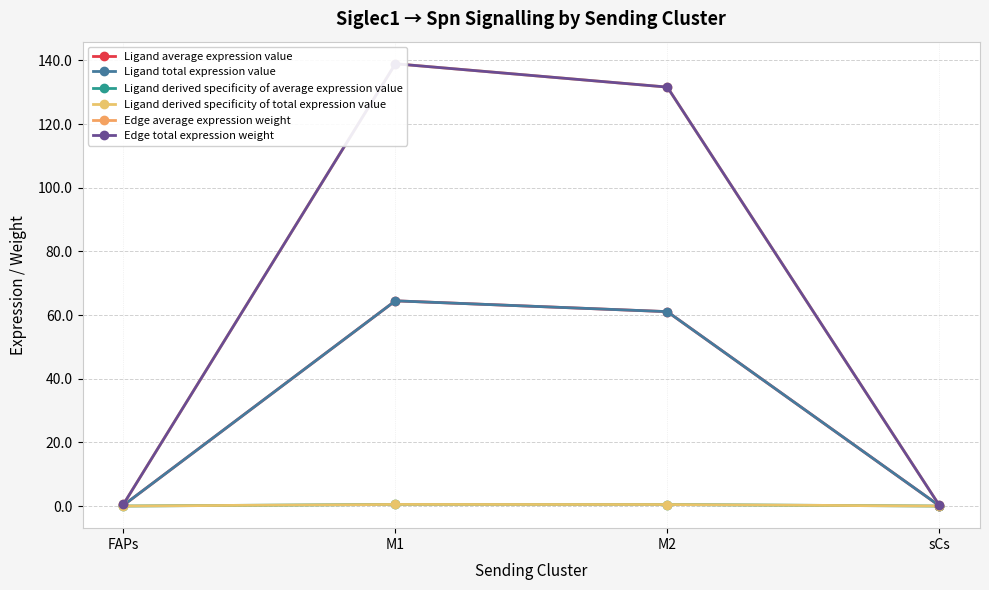

At which label is Edge total expression weight closest to 69?

M2